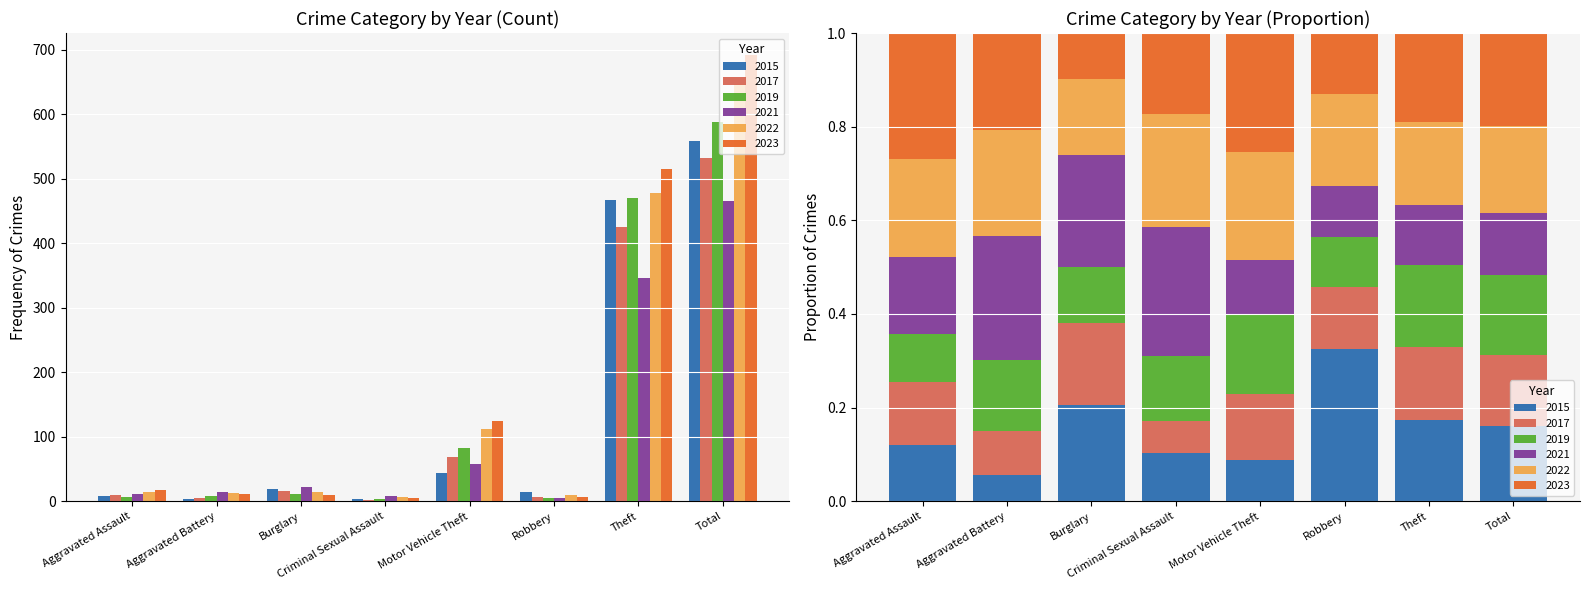

How many bars are there in each group?

6